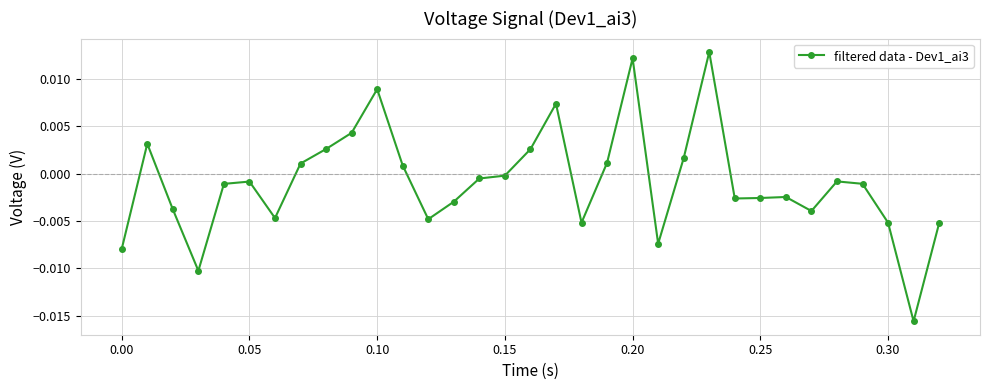

True or false: there are more than 2 points higher than both neighbors.

True